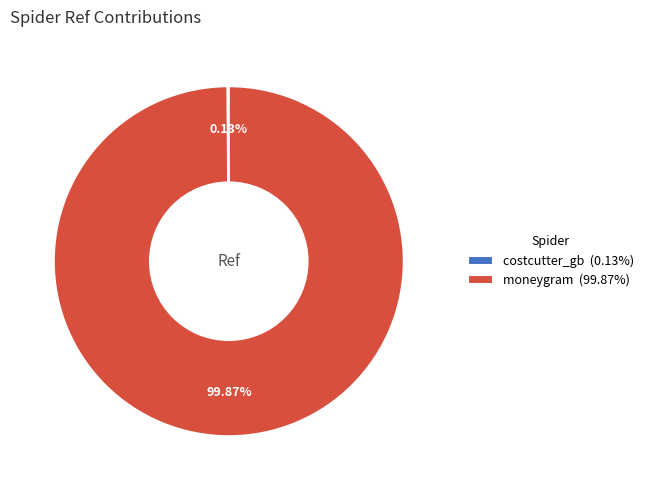

Is there a majority slice in this chart?

Yes